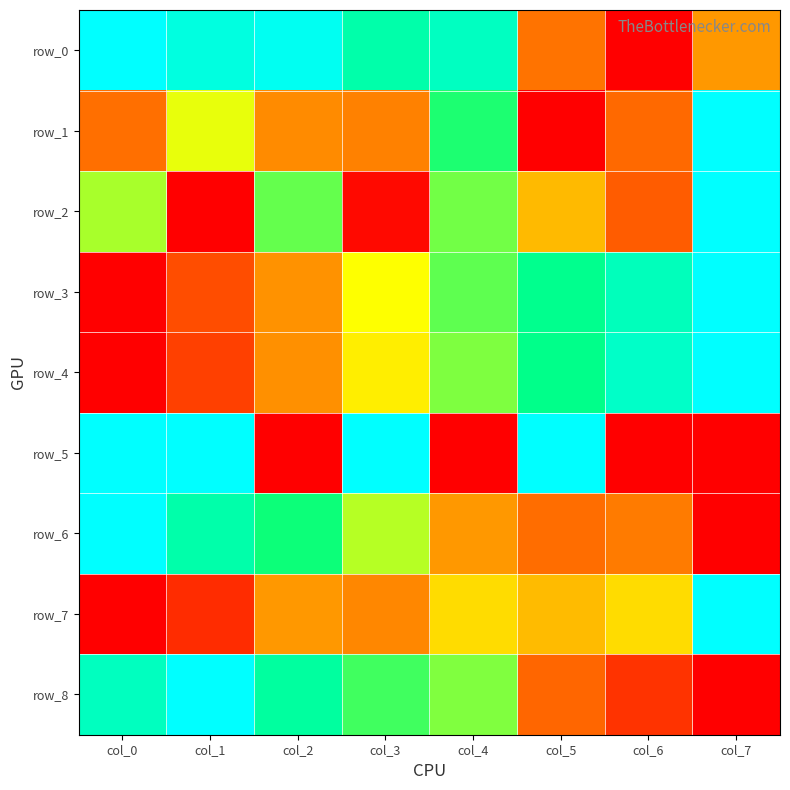

What is the maximum value for row_8?

1.0